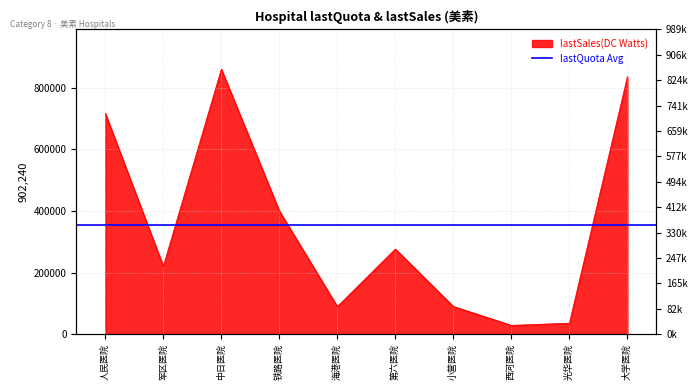

Is it true that the value at 第六医院 is 461497?

False